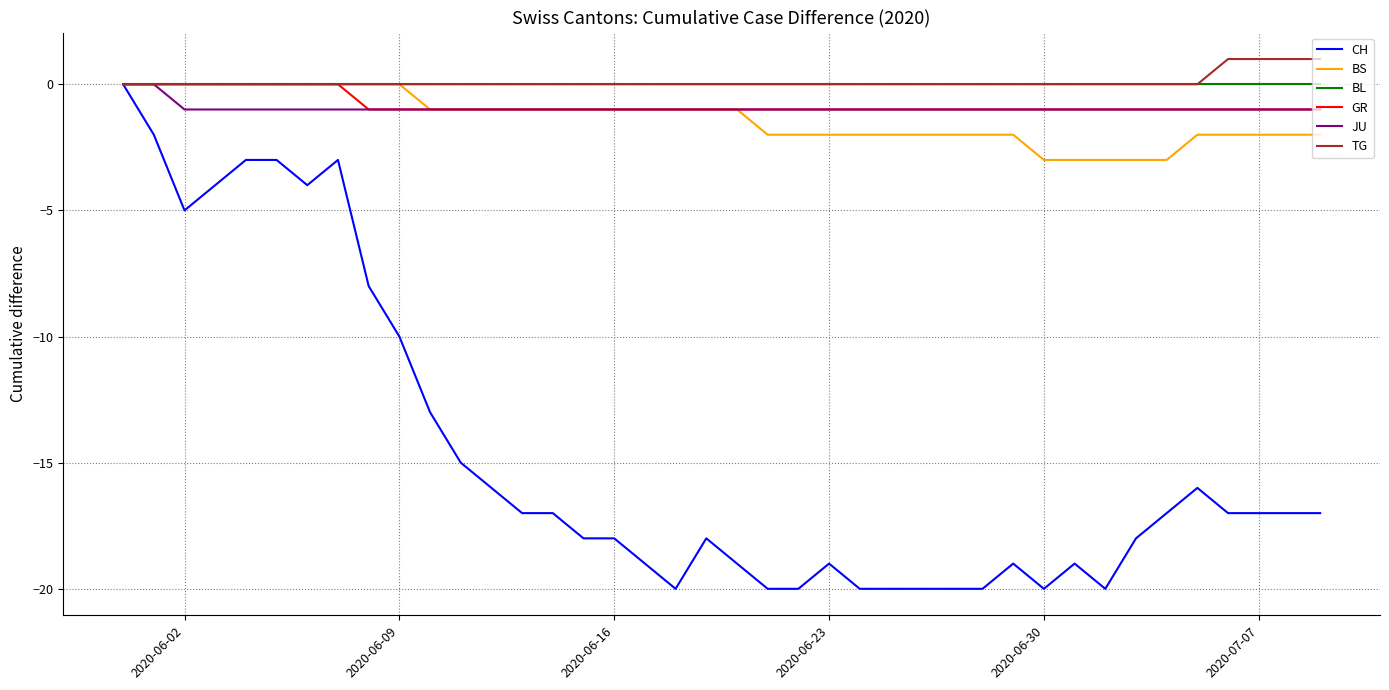

What is the minimum value shown in the chart?

-20